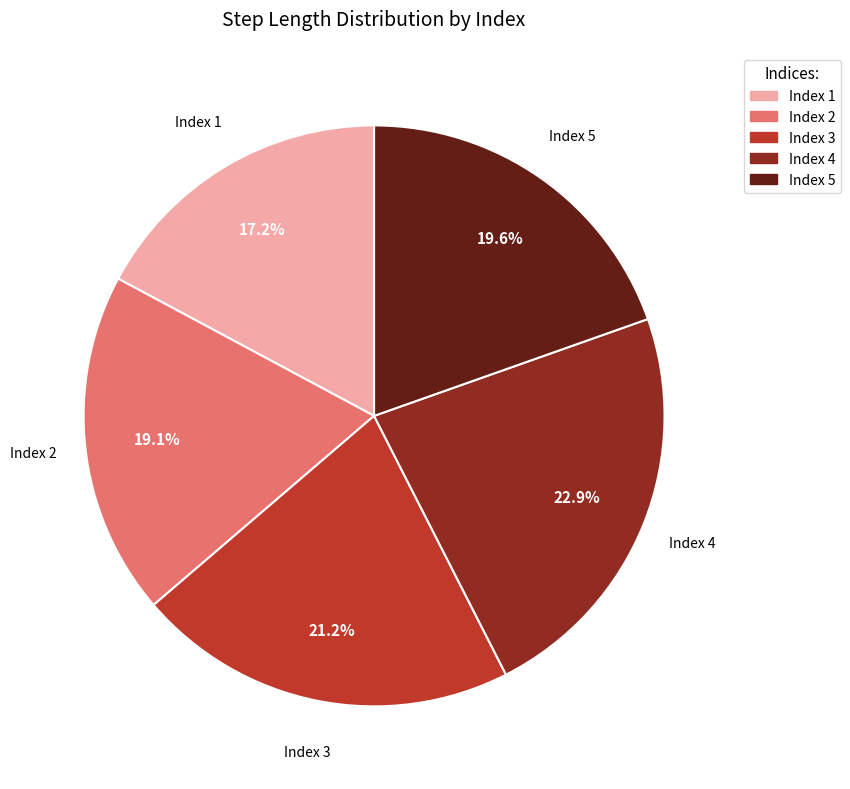

Is there any slice that represents more than half of the pie?

No